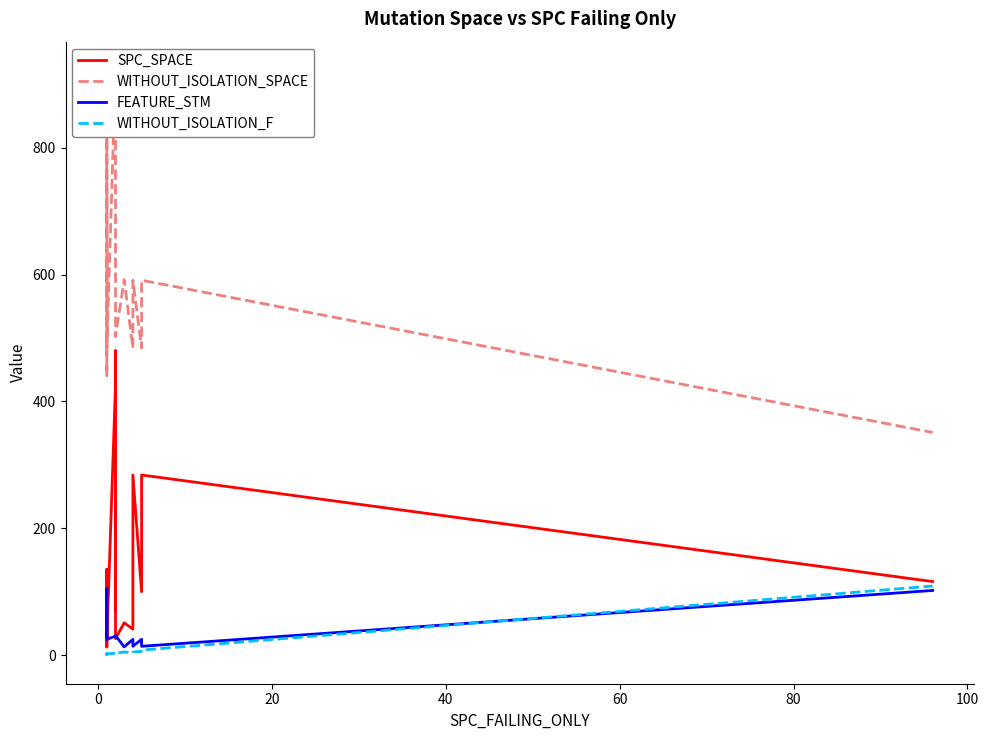

Does the chart have visible grid lines?

No